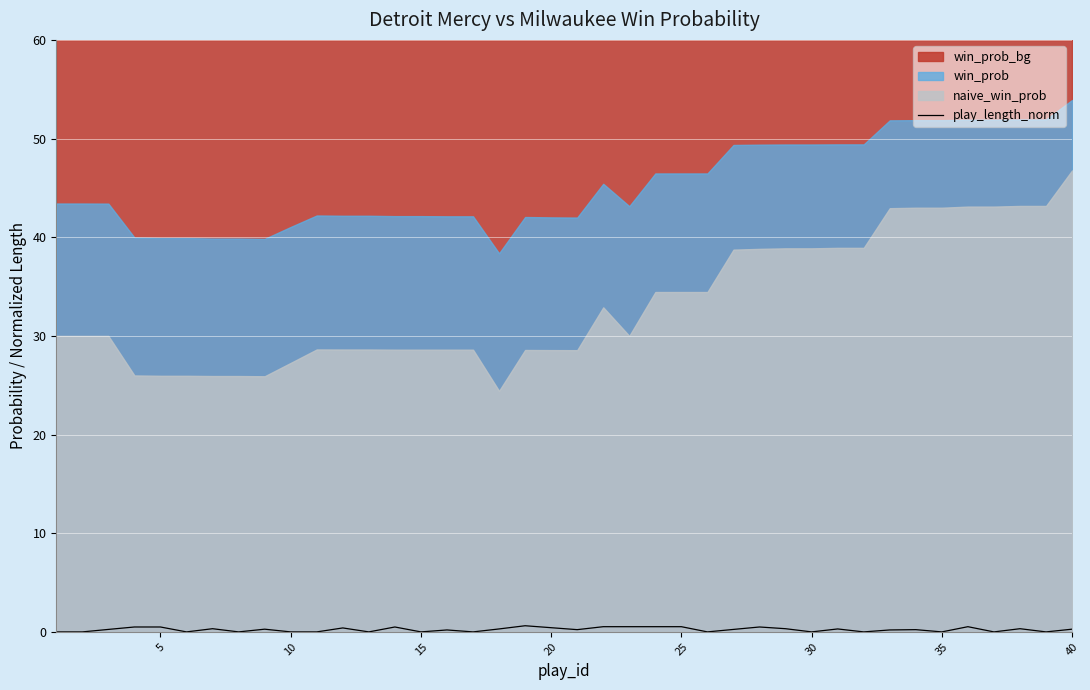

Is it true that play_length_norm equals 0.0 at 15?

True